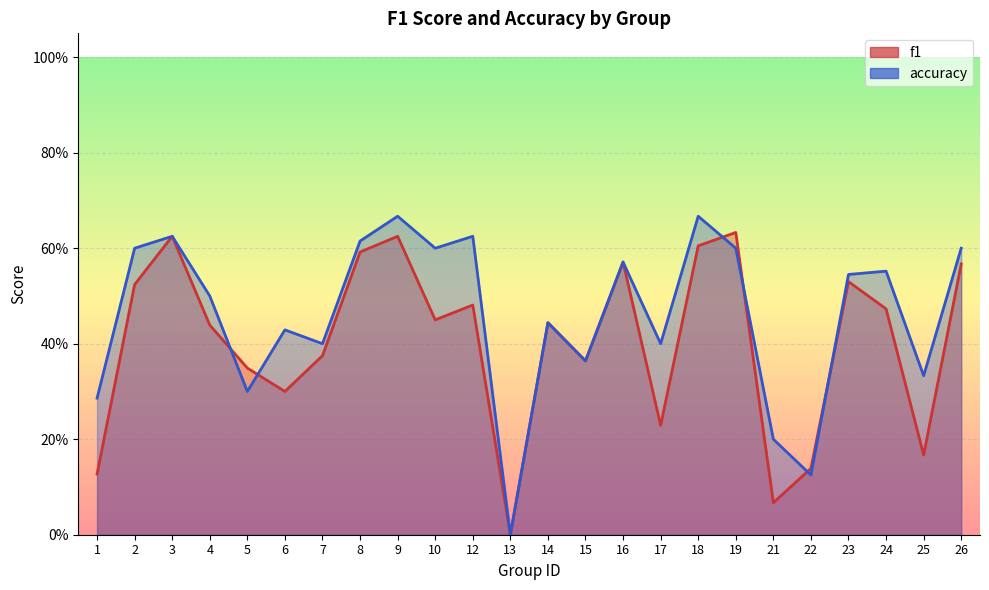

Is it true that accuracy equals 0.2 at 1?

False